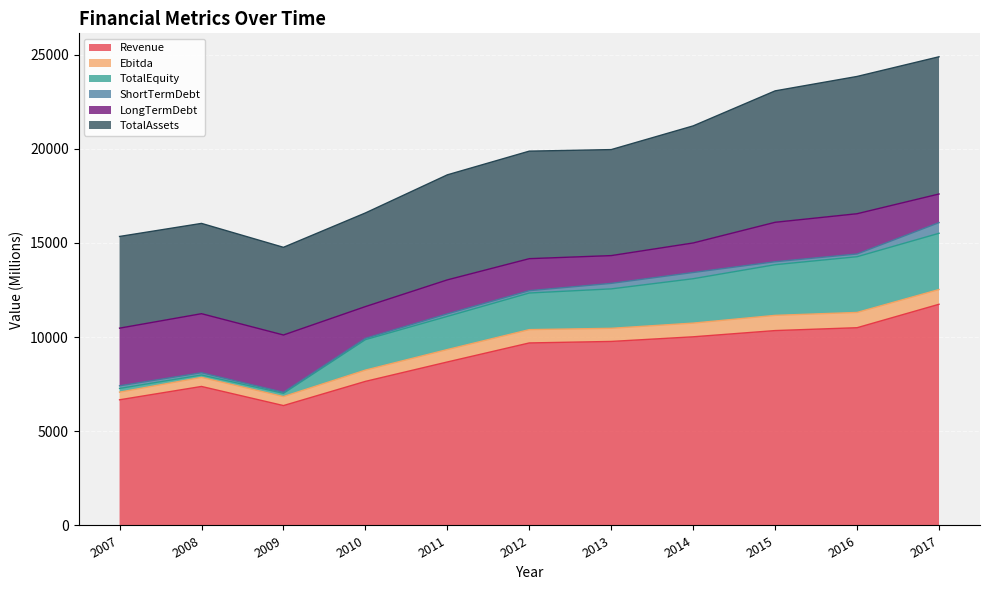

List the labels in order of Revenue value, smallest first.

2009, 2007, 2008, 2010, 2011, 2012, 2013, 2014, 2015, 2016, 2017